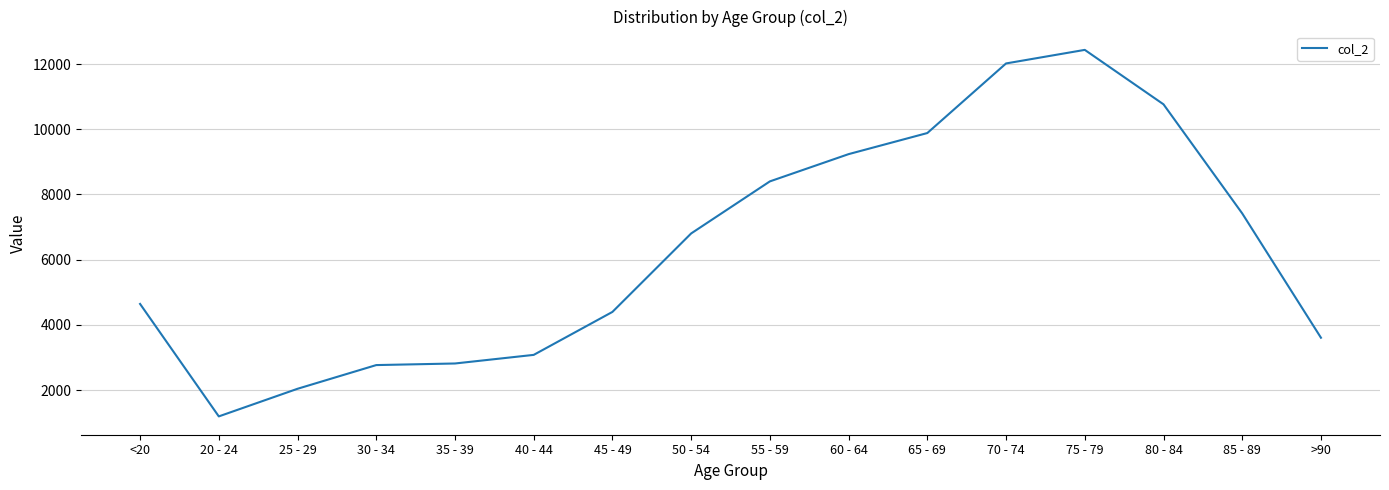

What is the sum of the values at 45 - 49 and 35 - 39?

7210